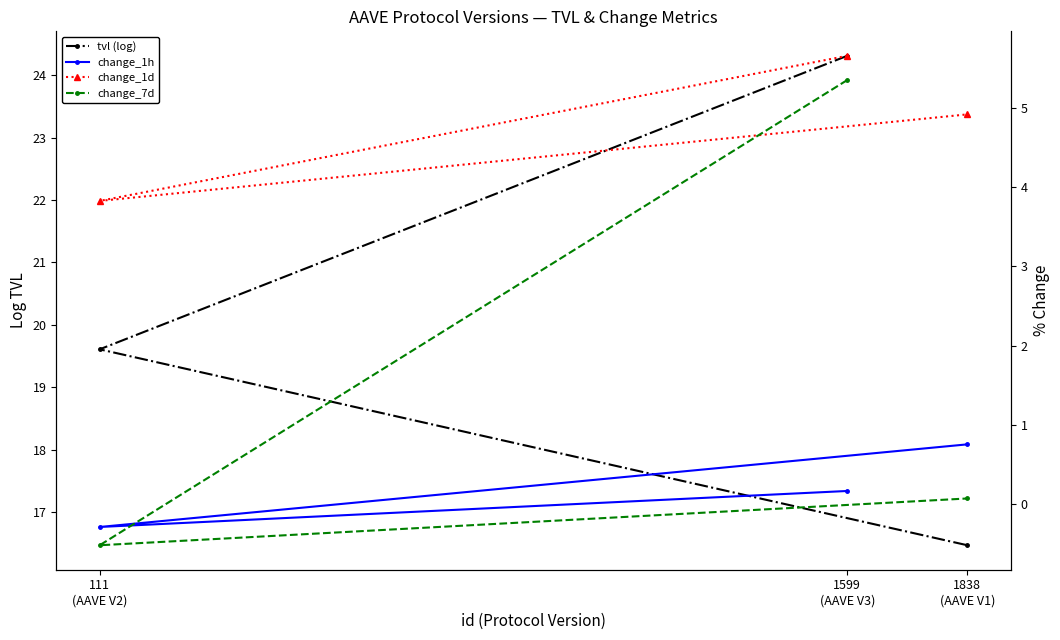

Rank the series by their maximum value, from lowest to highest.

change_1h, change_7d, change_1d, tvl (log)